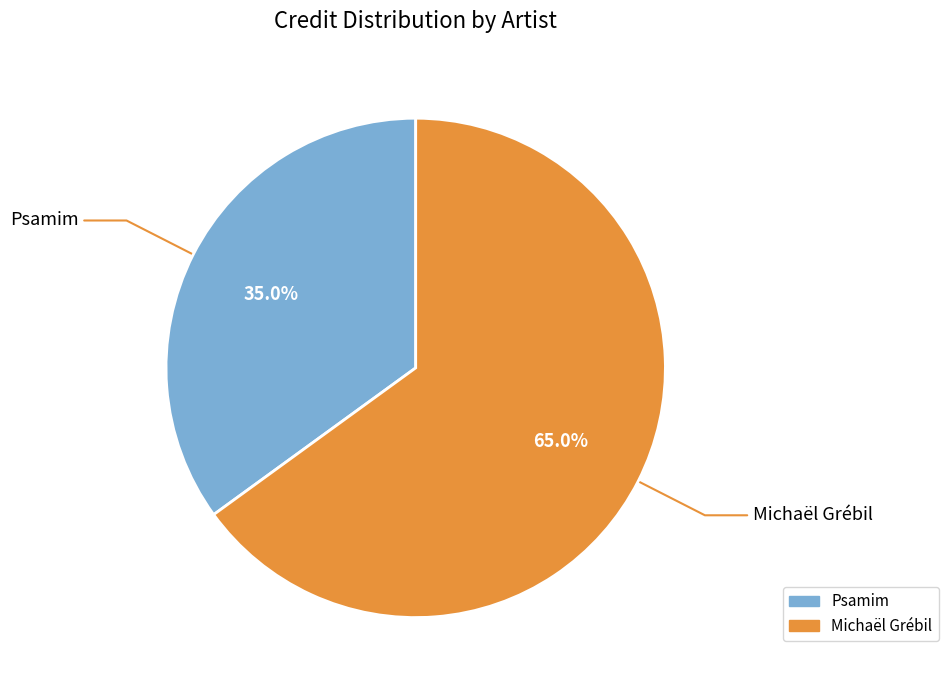

Count the number of slices in the pie.

2